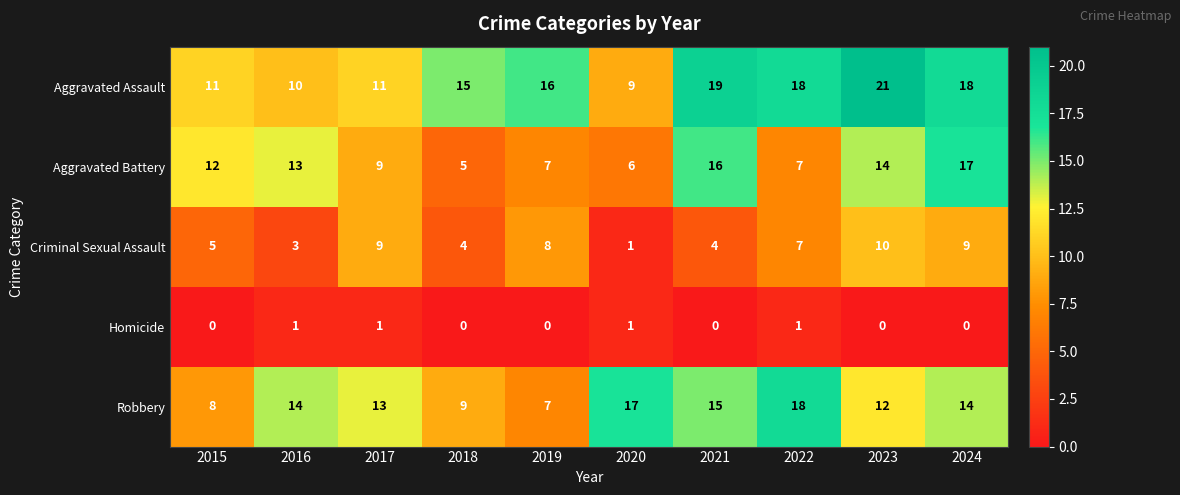

What is the difference between the maximum and minimum values in the Robbery series?

11